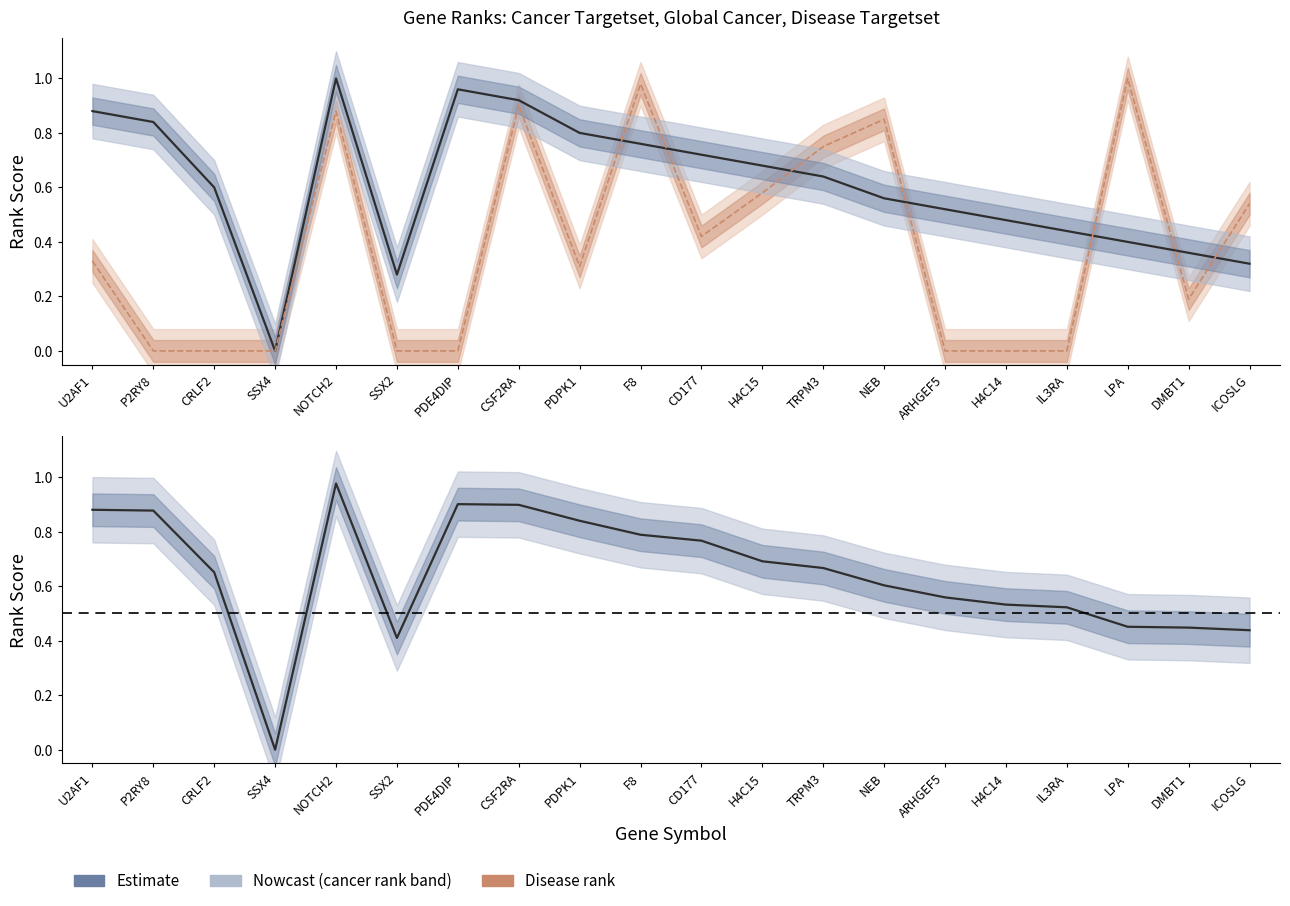

Is the value of targetset_disease_rank at CD177 greater than the value of global_cancer_rank at ICOSLG?

No